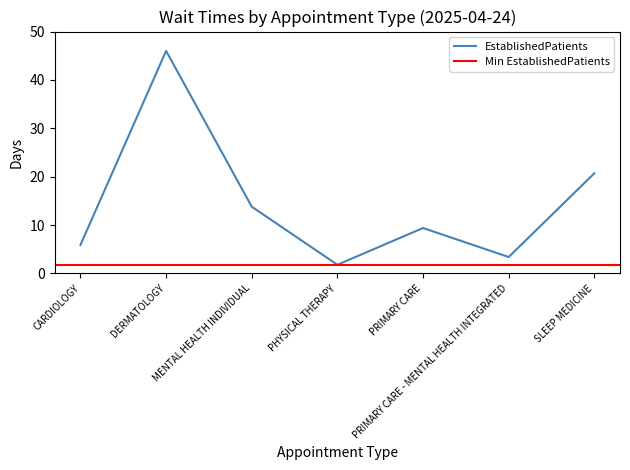

Reading left to right, what are all the values shown in this chart?

5.9	46.0	13.8	1.8	9.4	3.4	20.7